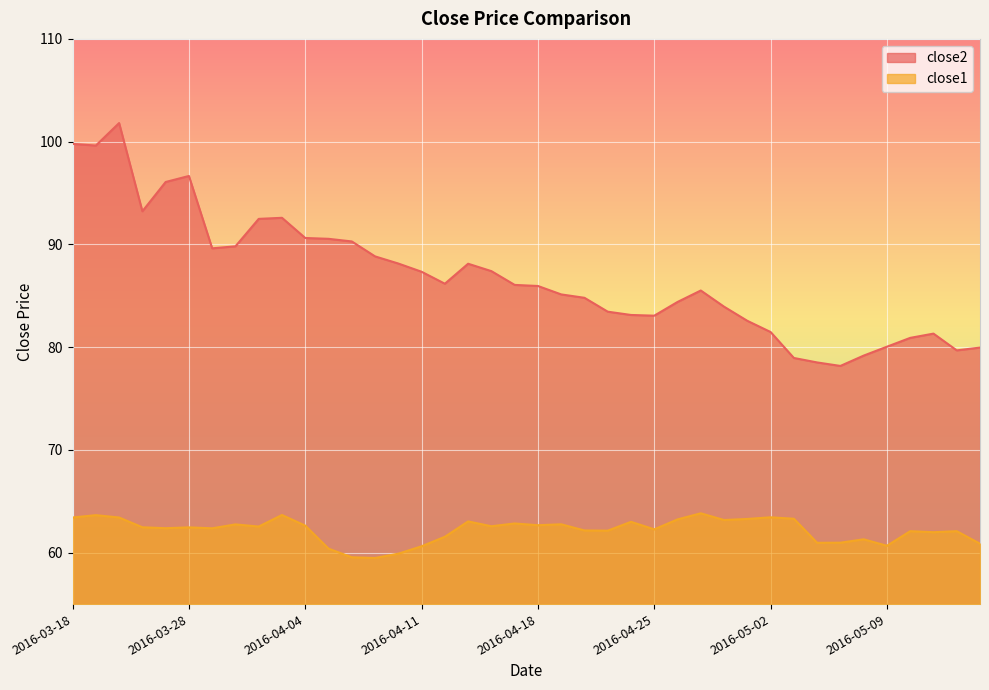

Which category has the highest value in the close2 series?

2016-03-22